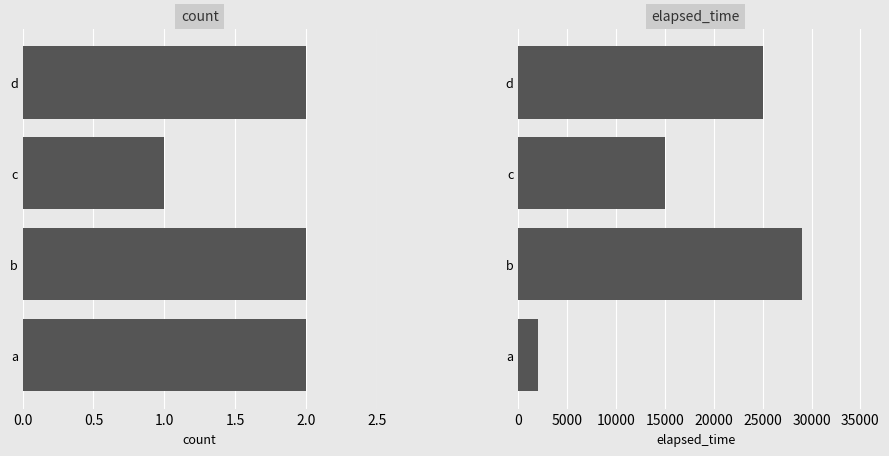

How many values in the elapsed_time series exceed 25000?

1